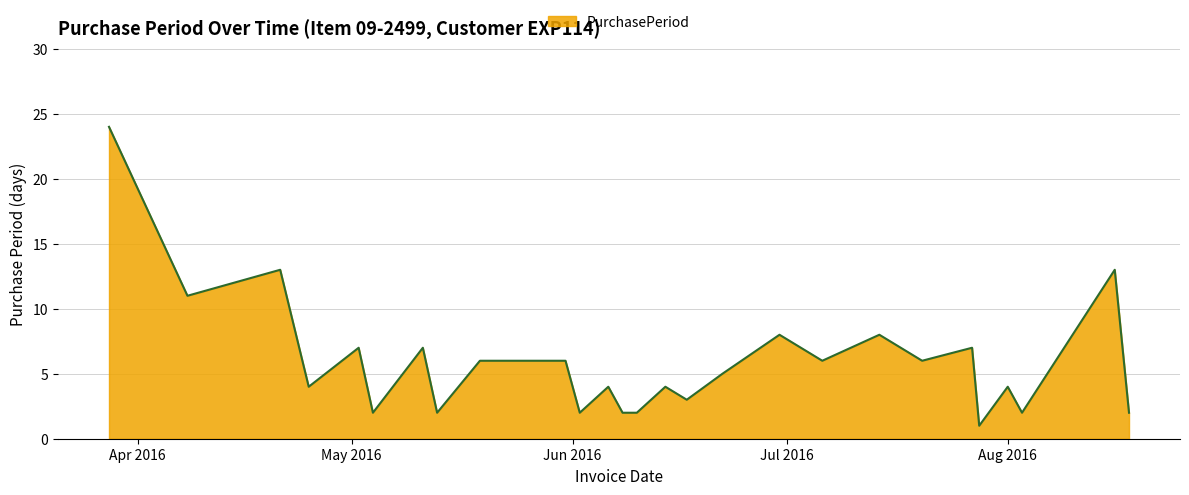

Is this an area chart (filled region under the line)?

Yes